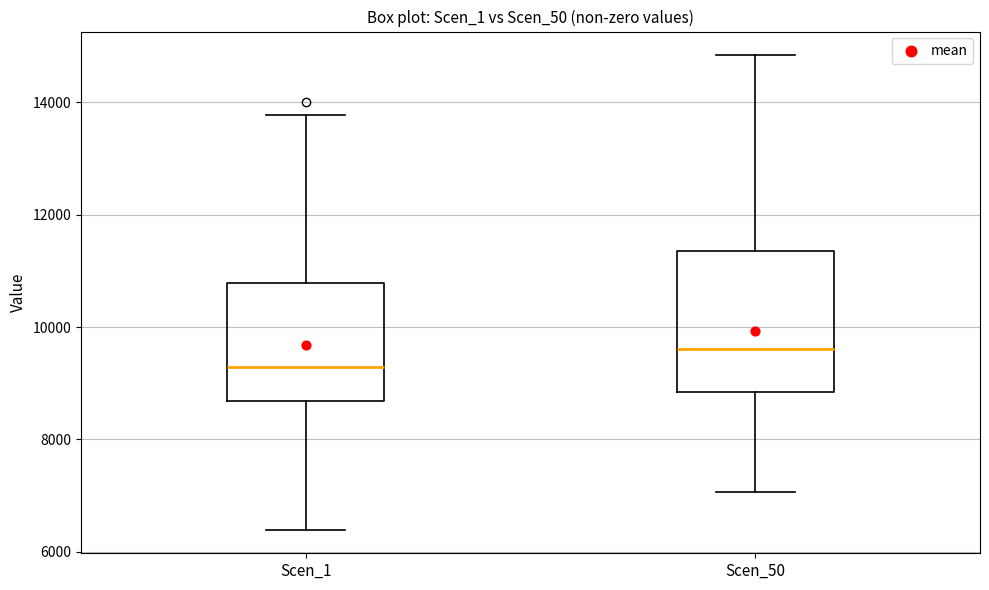

Comparing the boxes themselves (not the whiskers), which one is the tallest?

Scen_50